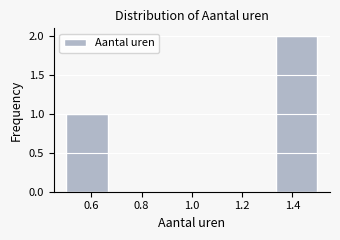

Over which range of the x-axis is the bar tallest?

1.34 to 1.50